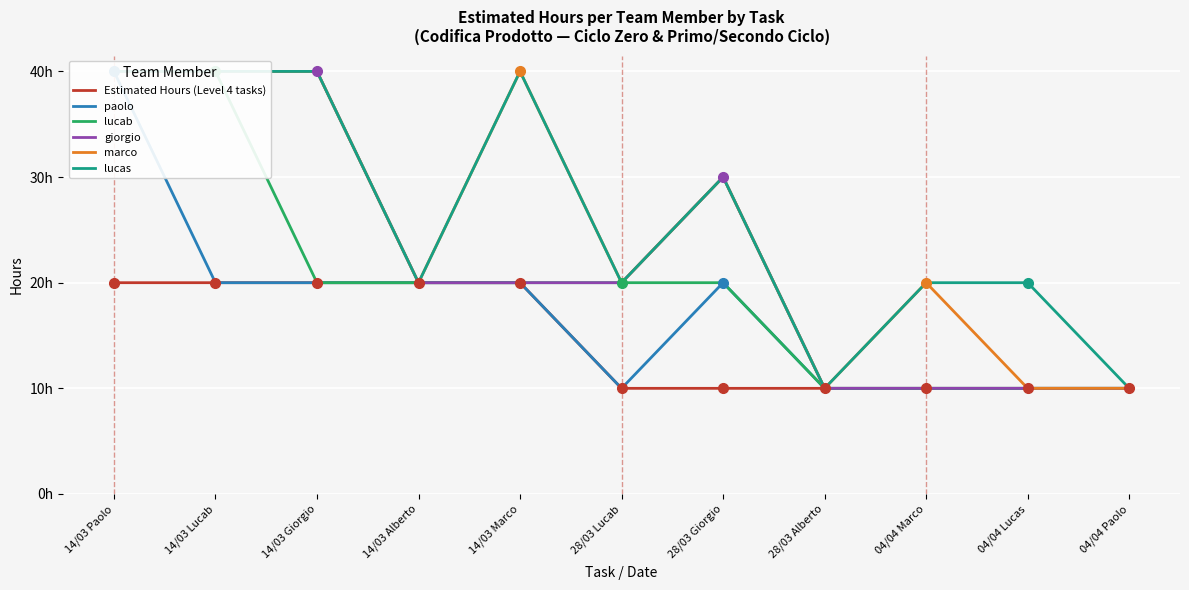

Reading left to right, what are all the values shown in this chart?

Estimated Hours (Level 4 tasks): 20	20	20	20	20	10	10	10	10	10	10
paolo: 40	20	20	20	20	10	20	10	10	10	10
lucab: 40	40	20	20	20	20	20	10	10	10	10
giorgio: 40	40	40	20	20	20	30	10	10	10	10
marco: 40	40	40	20	40	20	30	10	20	10	10
lucas: 40	40	40	20	40	20	30	10	20	20	10